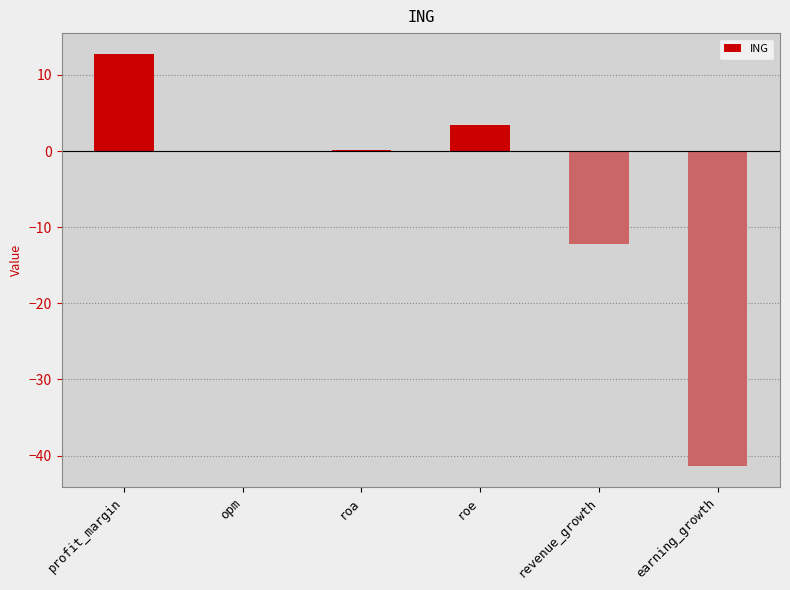

True or false: the data shows 3.4 at roe.

True